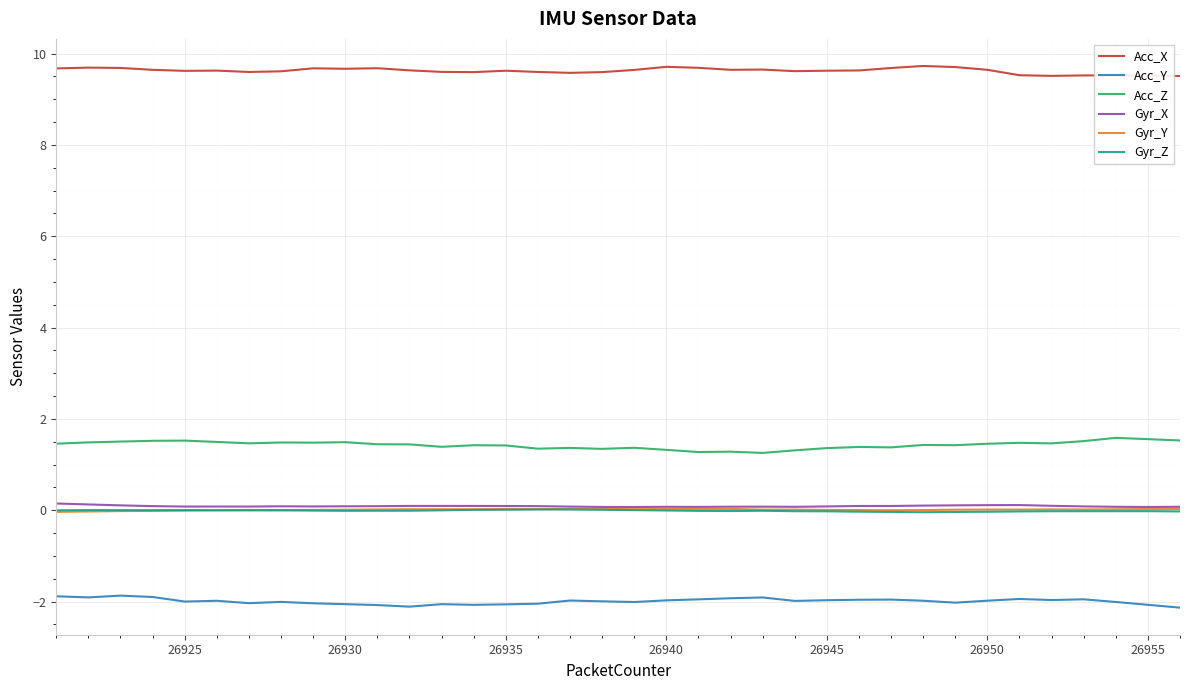

How many lines are shown in the chart?

6